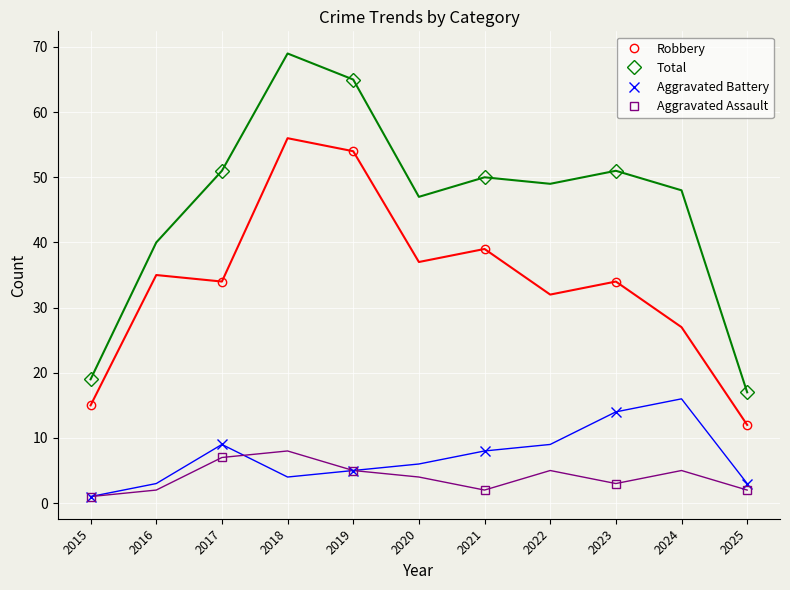

True or false: Total has a value of 51 at 2023.

True